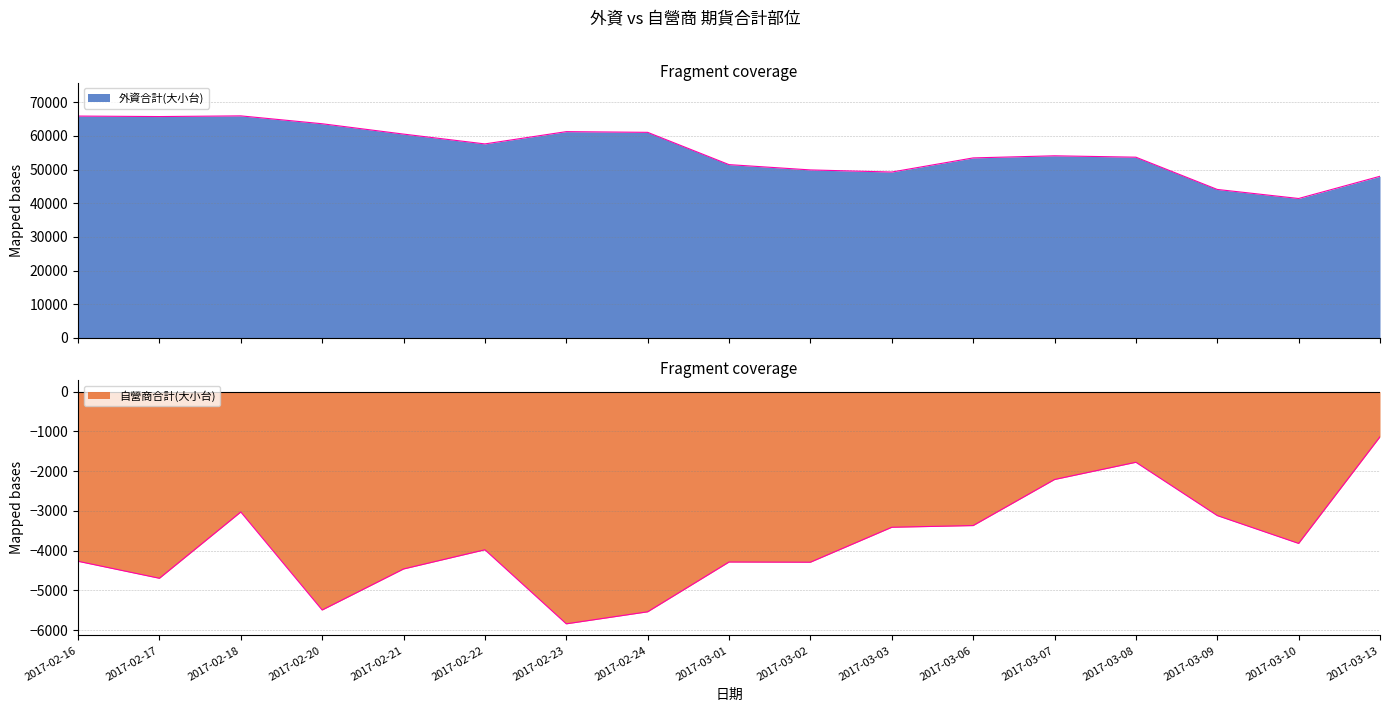

At 2017-03-06, list the series in order from smallest to largest.

自營商合計(大小台), 外資合計(大小台)